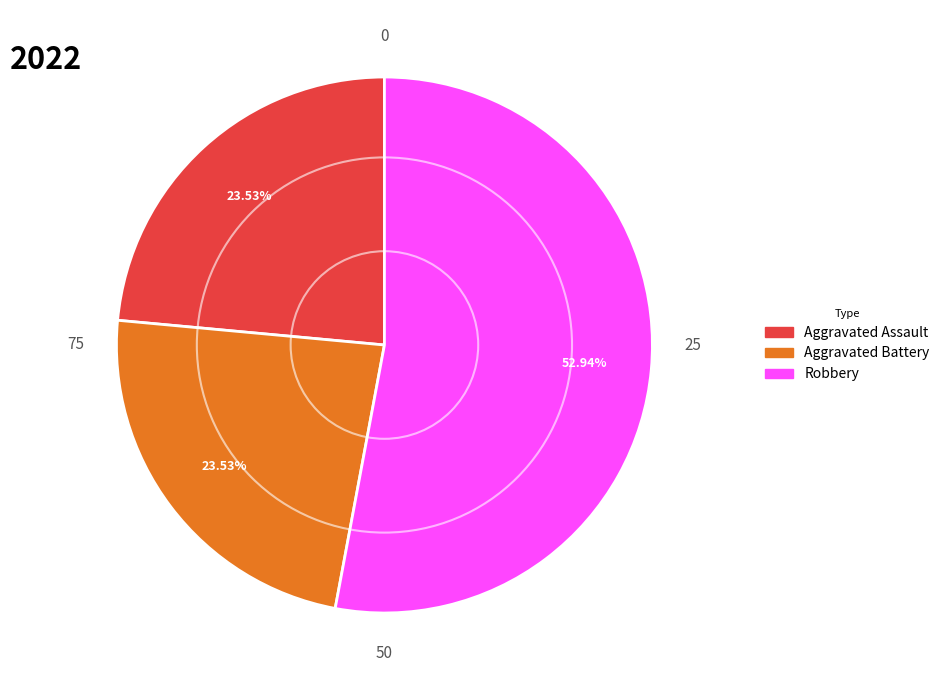

Which category has the biggest portion of the pie?

Robbery